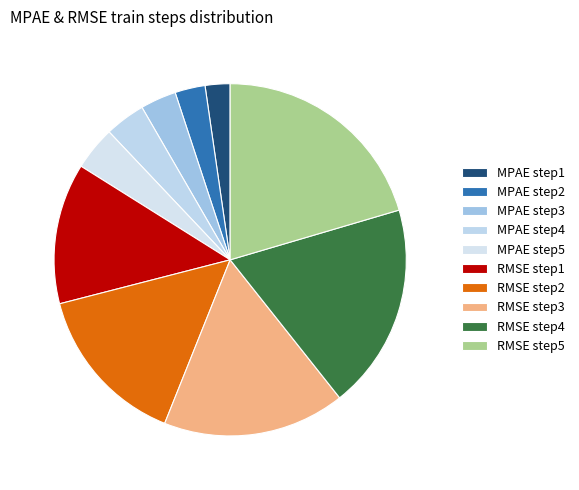

How many slices are in this pie chart?

10